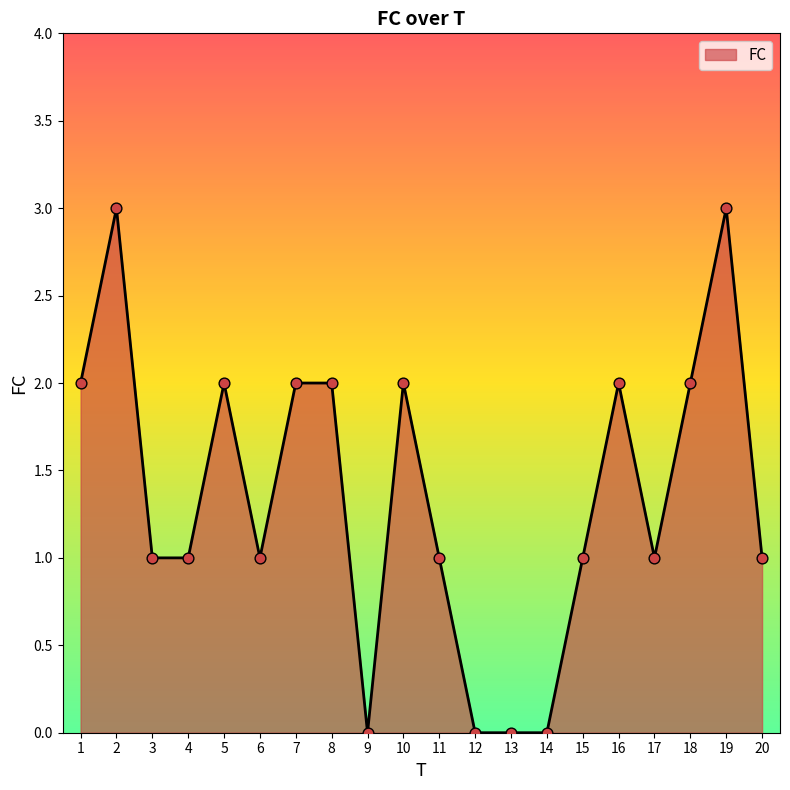

What is the change in value from 13 to 20?

+1